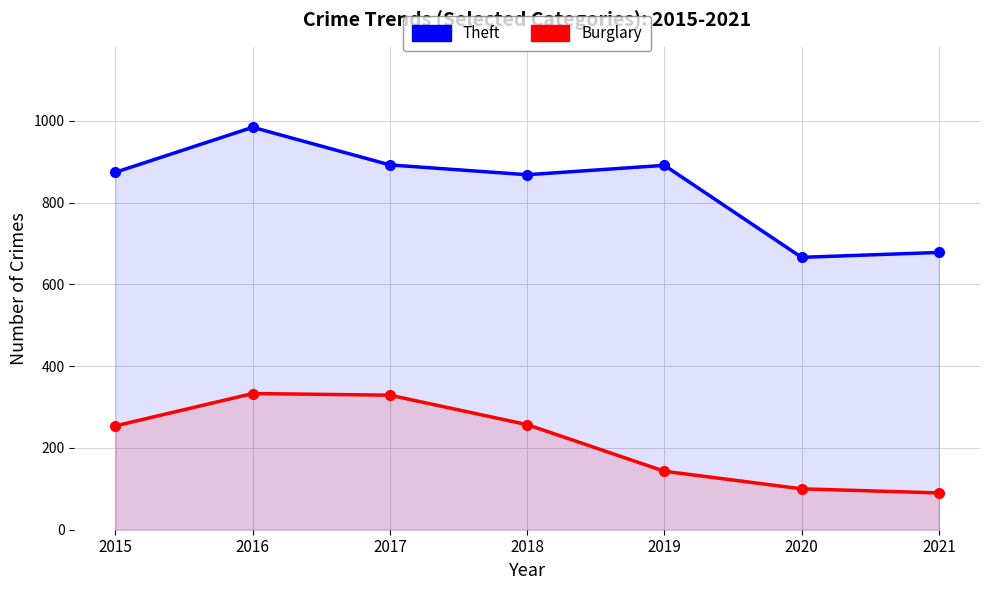

What is the spread (max minus min) of values at 2019?

748